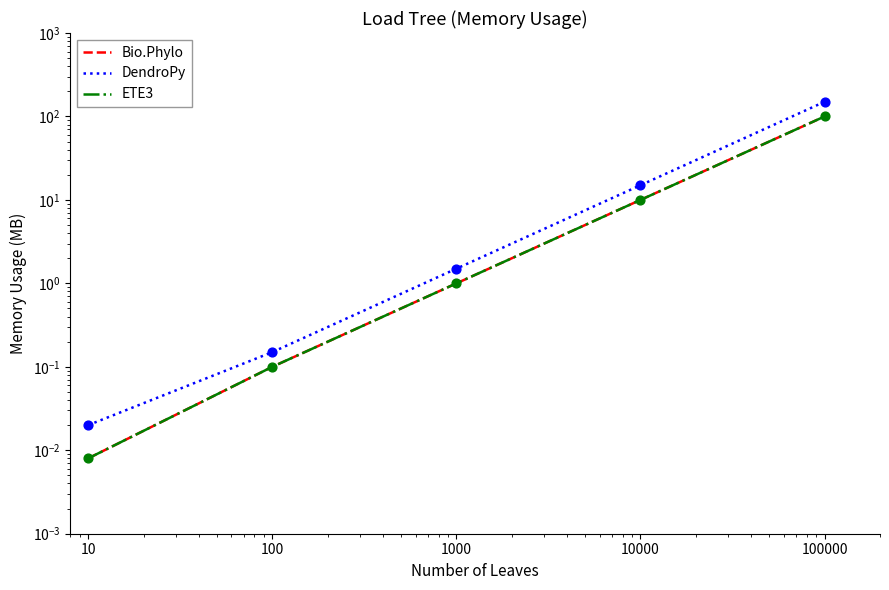

Is the value of ETE3 at 10000 greater than the value of DendroPy at 100?

Yes